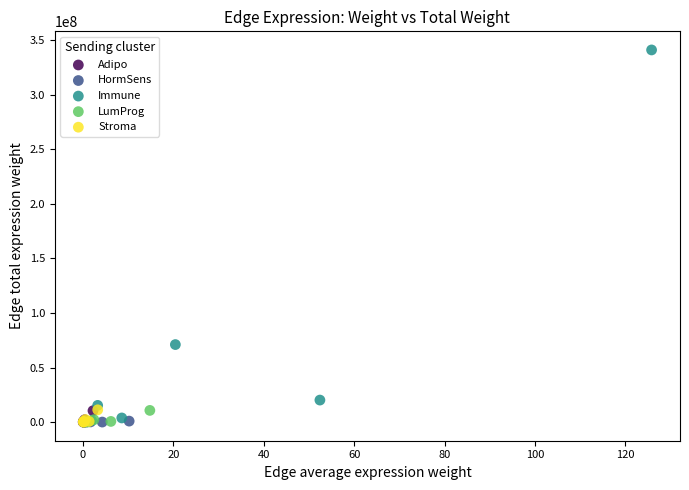

Which series reaches the maximum Y coordinate?

Immune